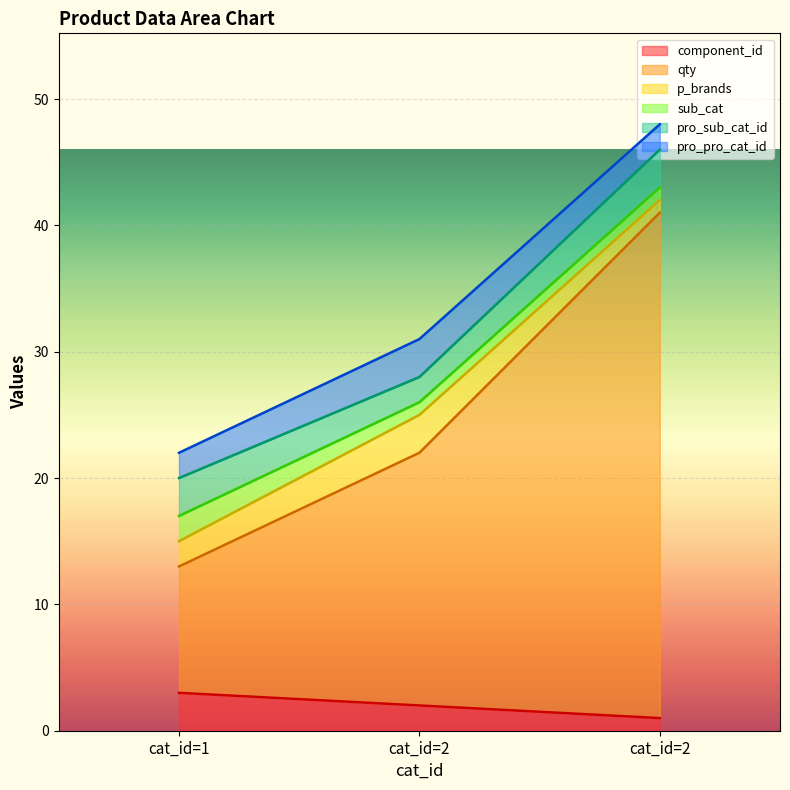

Read the pro_sub_cat_id value at 2.

3